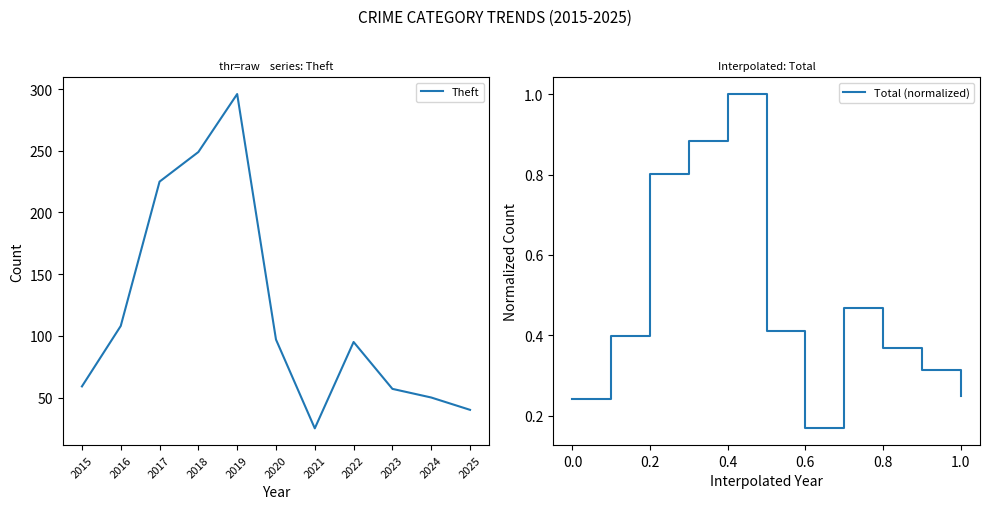

Is it true that Theft equals 19 at 2024?

False